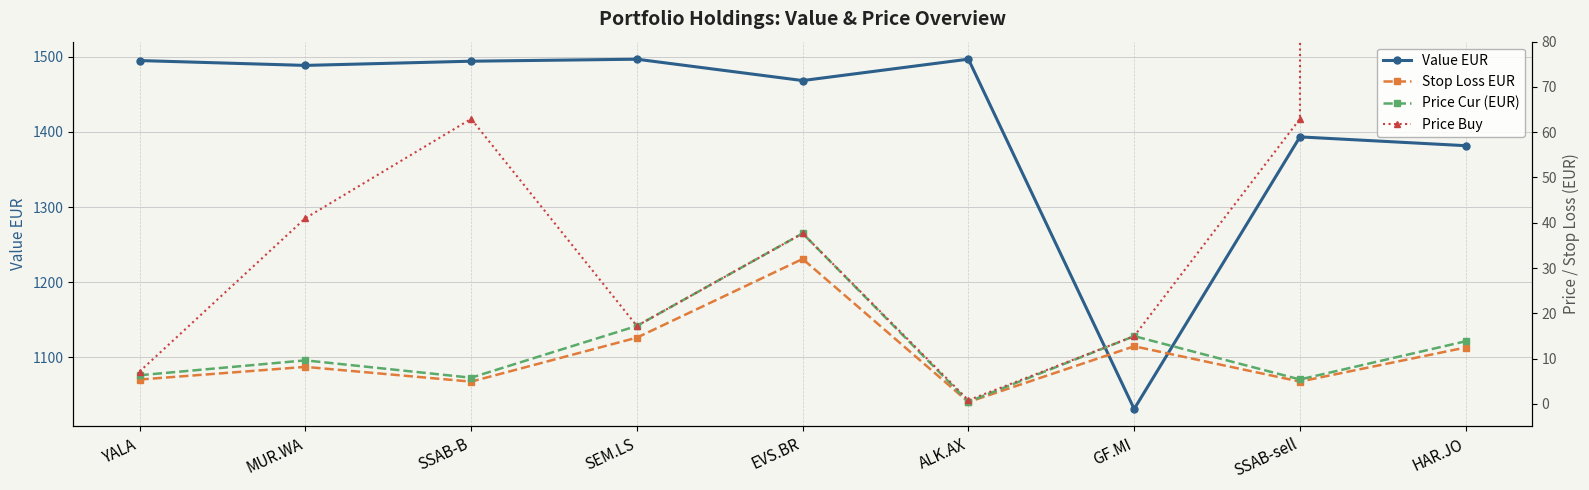

In Price Cur (EUR), how many points are lower than both neighbors (excluding endpoints)?

3